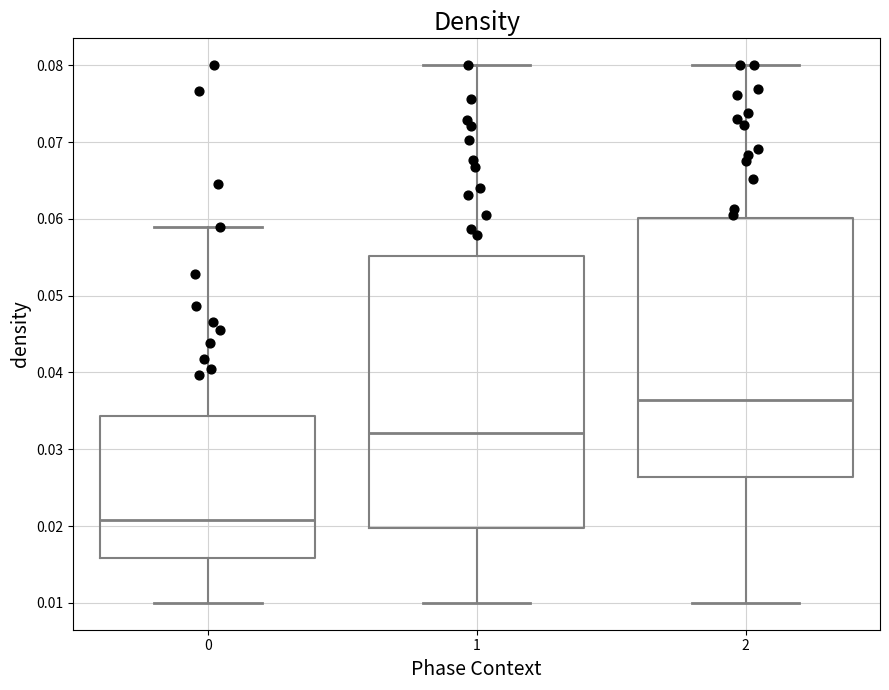

Where does the lower whisker of the box at x = 1 end on the y-axis? The values are not printed on the chart, so give them approximately, as read against the axis.

0.010